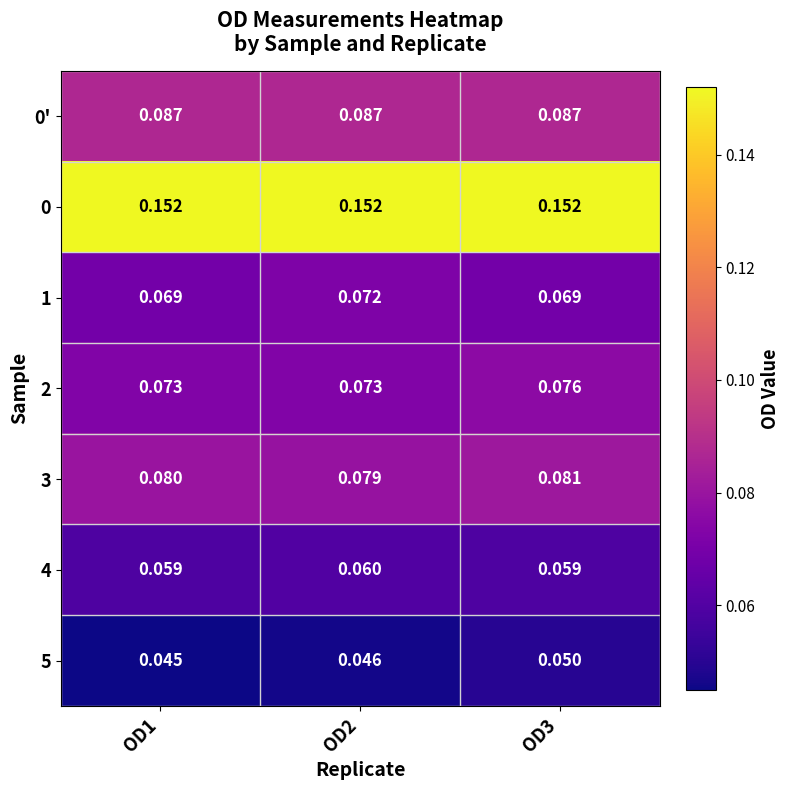

Is the value of 4 at OD2 greater than the value of 5 at OD3?

Yes